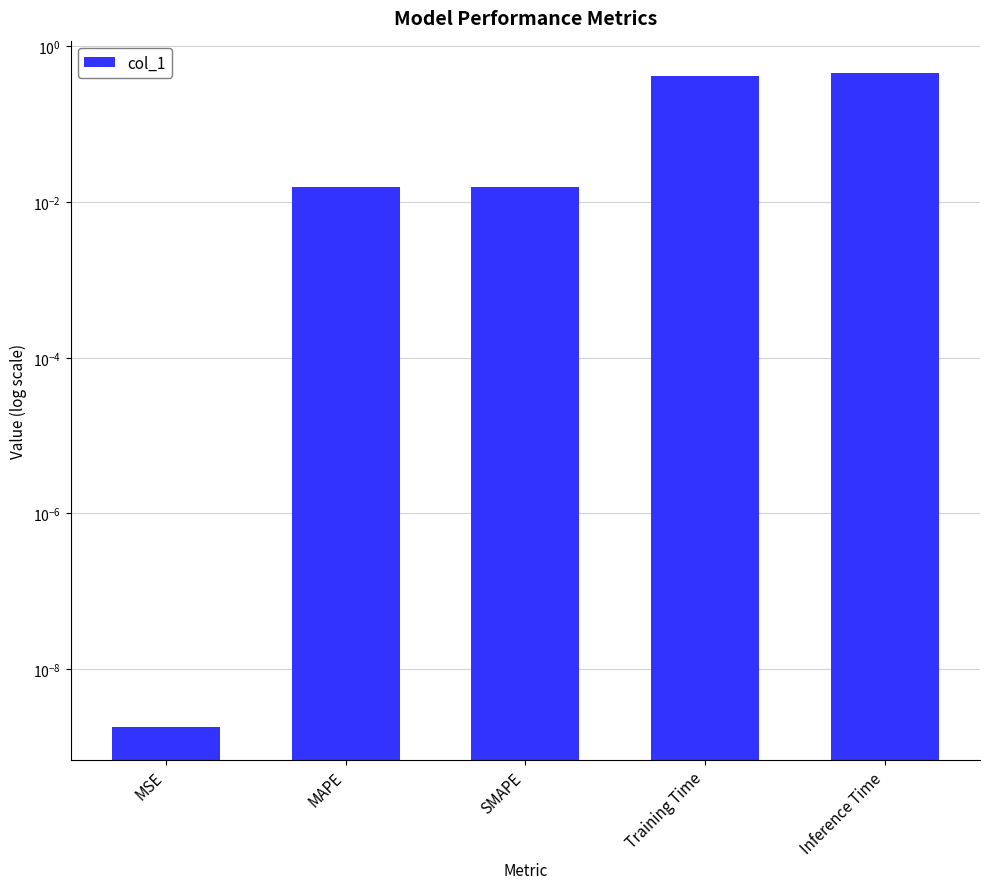

What is the label of the 5th bar from the left?

Inference Time